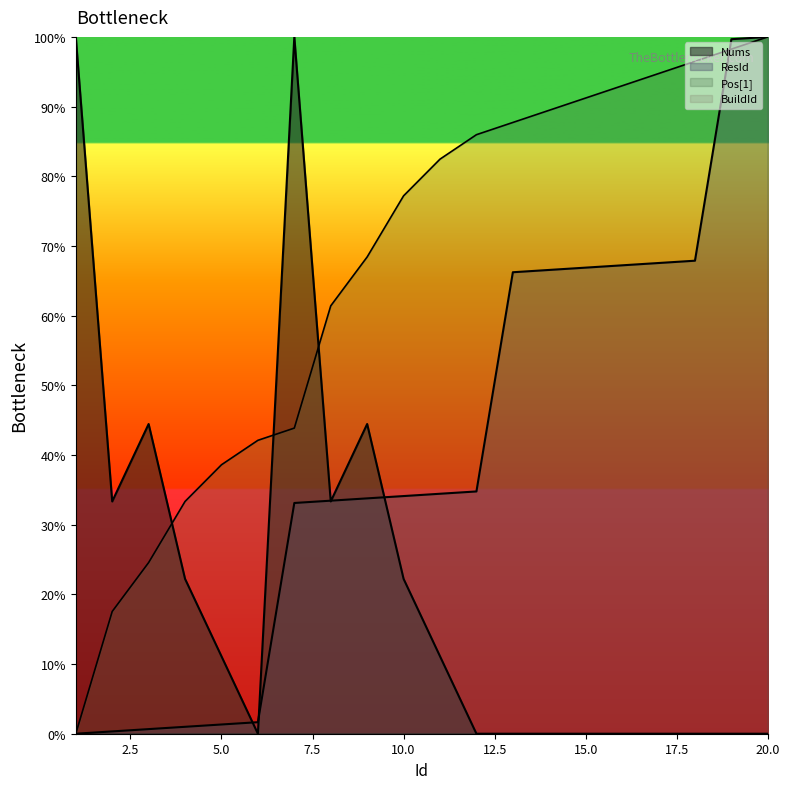

What is the difference between the highest and lowest values at 14?

89.5